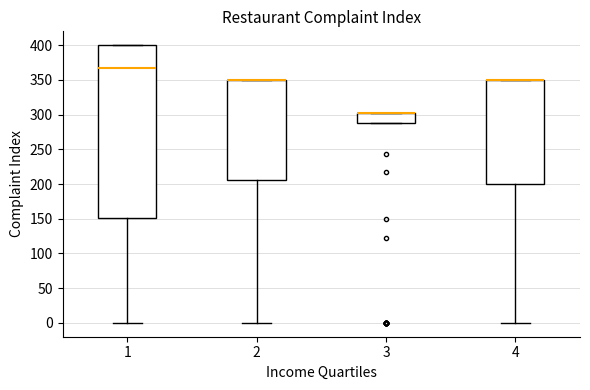

Reading left to right, read every box against the y-axis: the position of its median line, the range the box covers, and the ends of its whiskers. The values are not printed on the chart, so give them approximately, as read against the axis.

1: median 365, box 150 to 400, whiskers 0 to 400
2: median 350 (drawn on the box's upper edge), box 205 to 350, whiskers 0 to 350
3: median 300 (drawn on the box's upper edge), box 285 to 300, whiskers 285 to 300
4: median 350 (drawn on the box's upper edge), box 200 to 350, whiskers 0 to 350